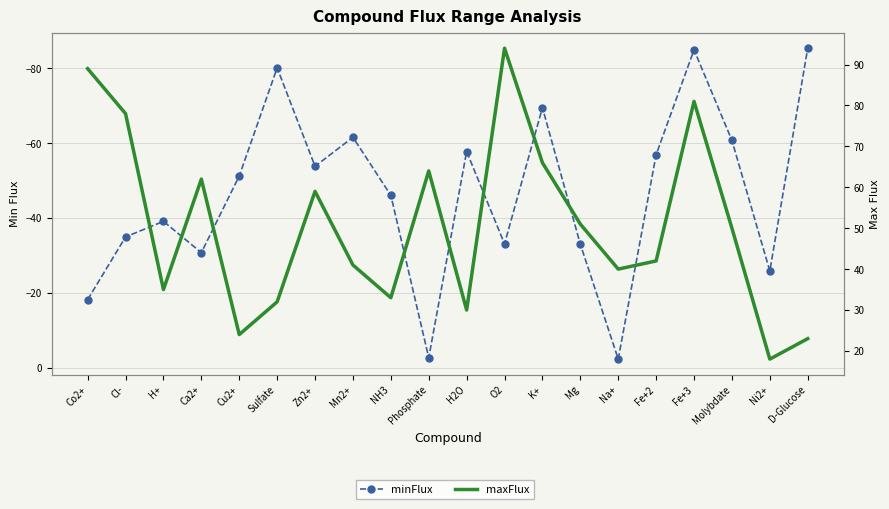

Read the minFlux value at H2O.

-57.7